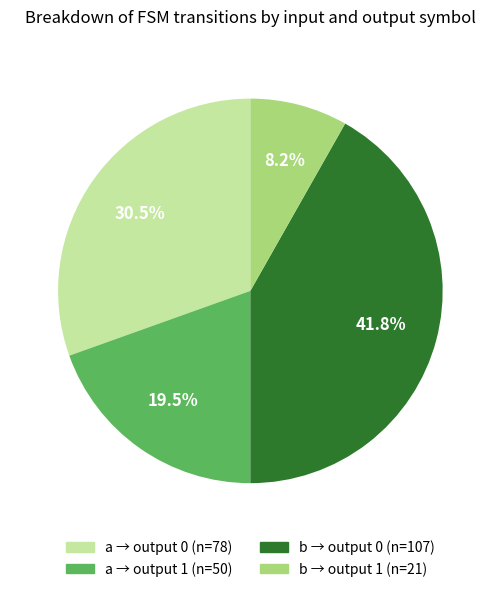

Is there a majority slice in this chart?

No